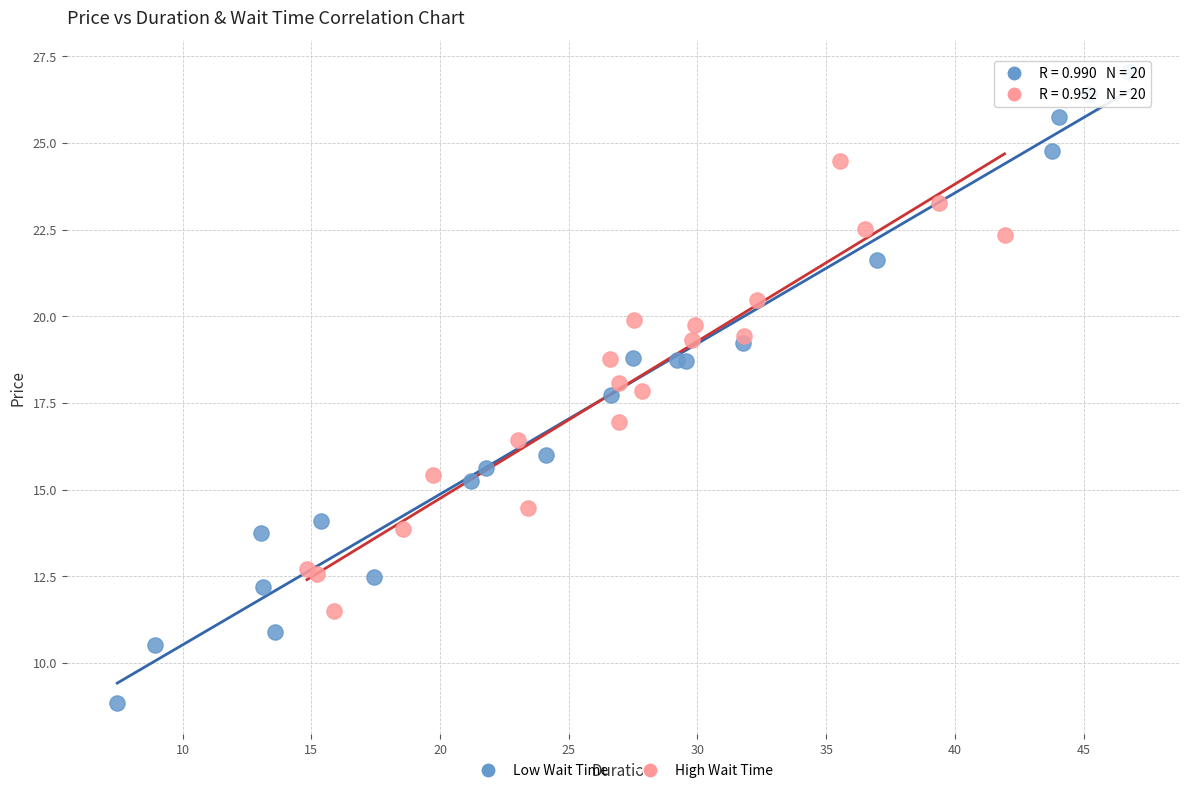

Which series has the widest spread of Y values?

Low Wait Time